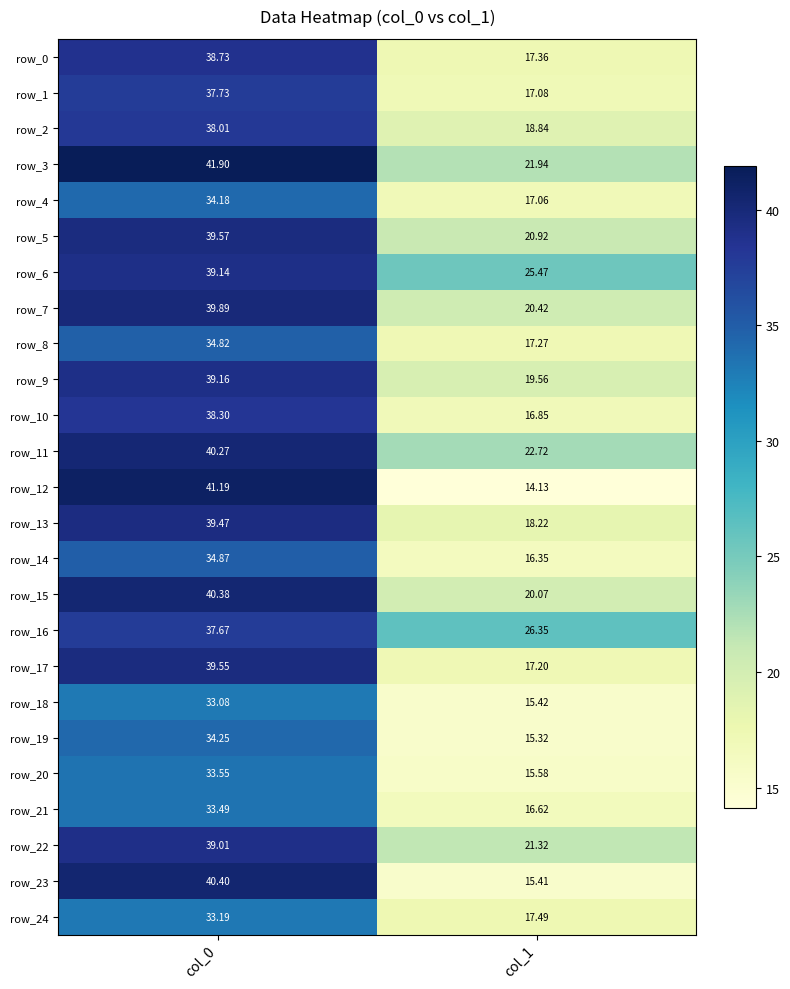

Is the value of row_14 at col_1 greater than the value of row_17 at col_1?

No